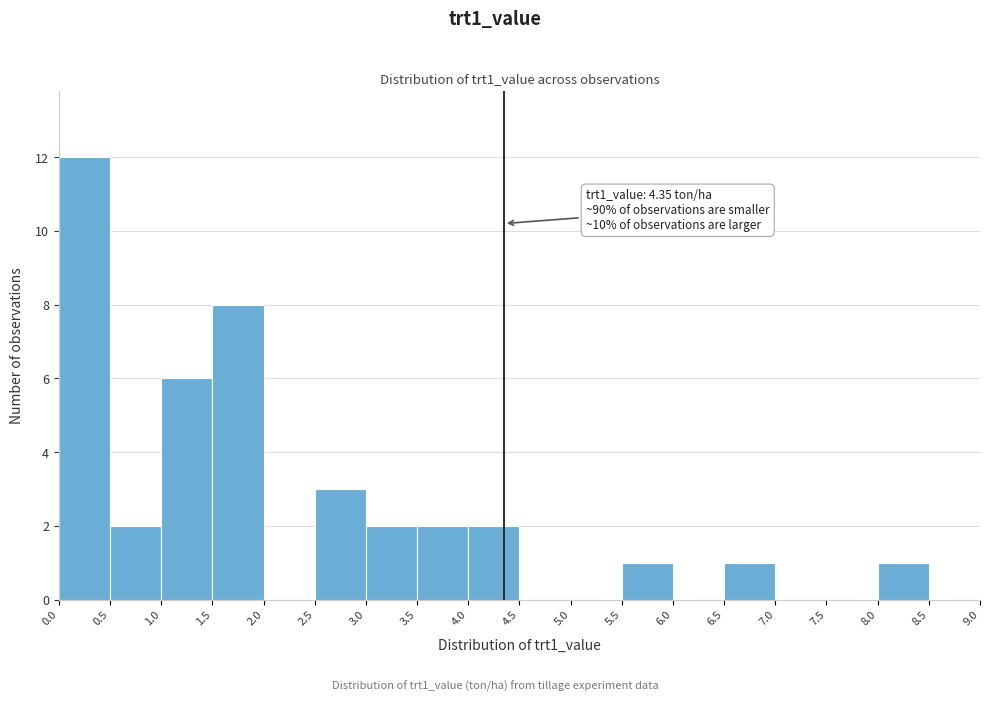

Over which range of the x-axis is the bar tallest?

0.0 to 0.5